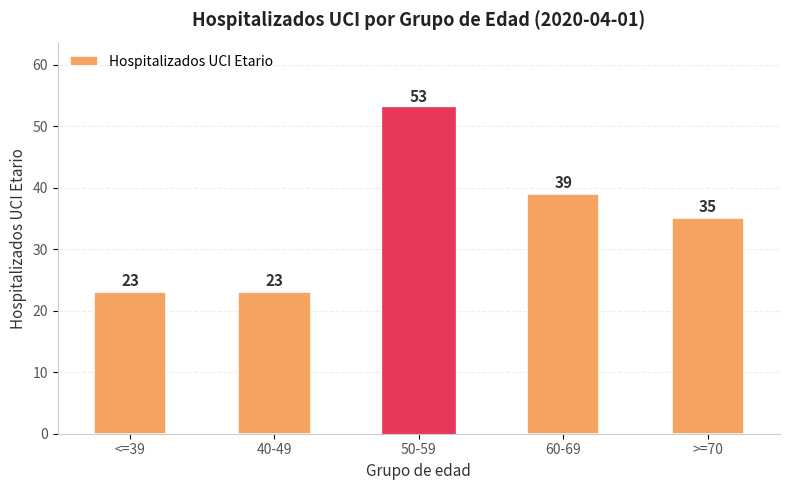

At which category does the chart reach its peak across all series?

50-59